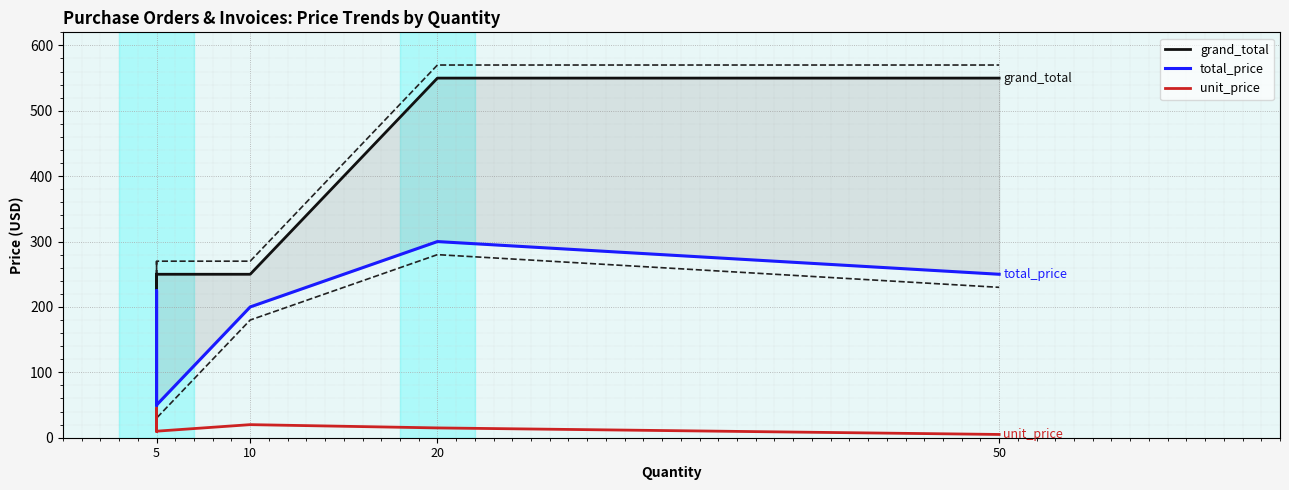

Which series has the largest total across all categories?

grand_total